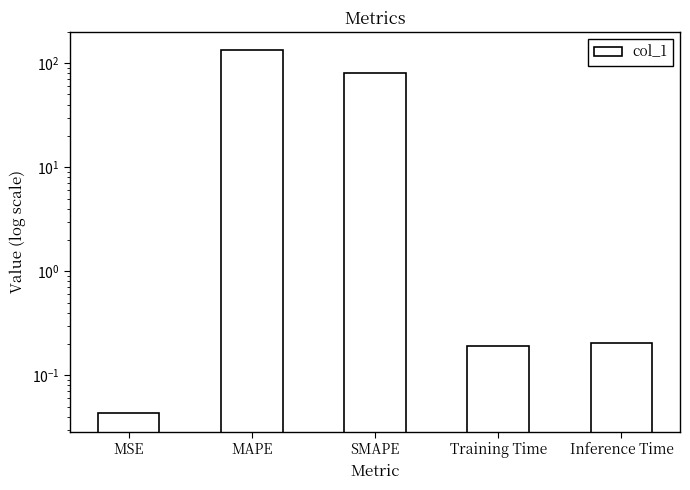

Read the value at Training Time.

0.2